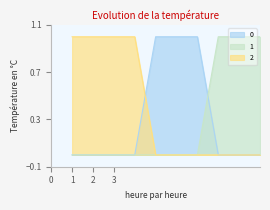

Reading left to right, extract all data points from this chart.

0: 0	0	0	0	1	1	1	0	0	0
1: 0	0	0	0	0	0	0	1	1	1
2: 1	1	1	1	0	0	0	0	0	0